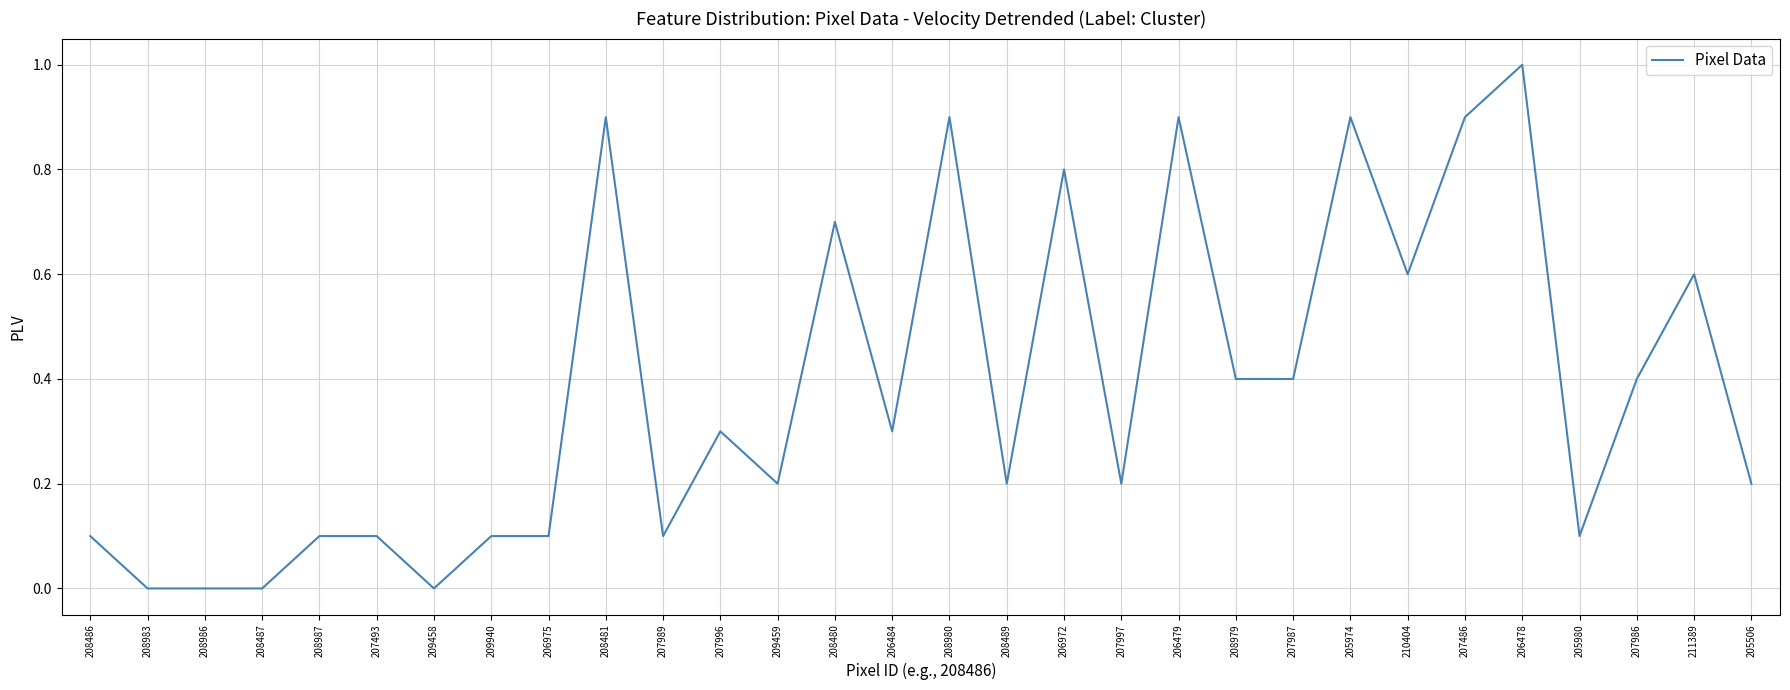

What is the difference between the maximum and minimum values?

1.0